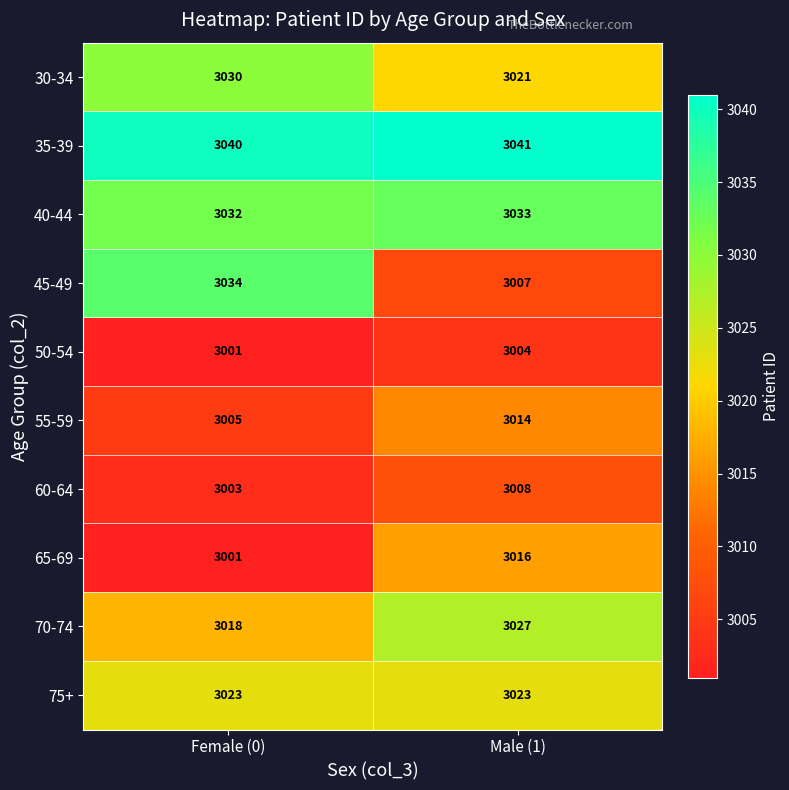

What is the total value across all series at Female (0)?

30187